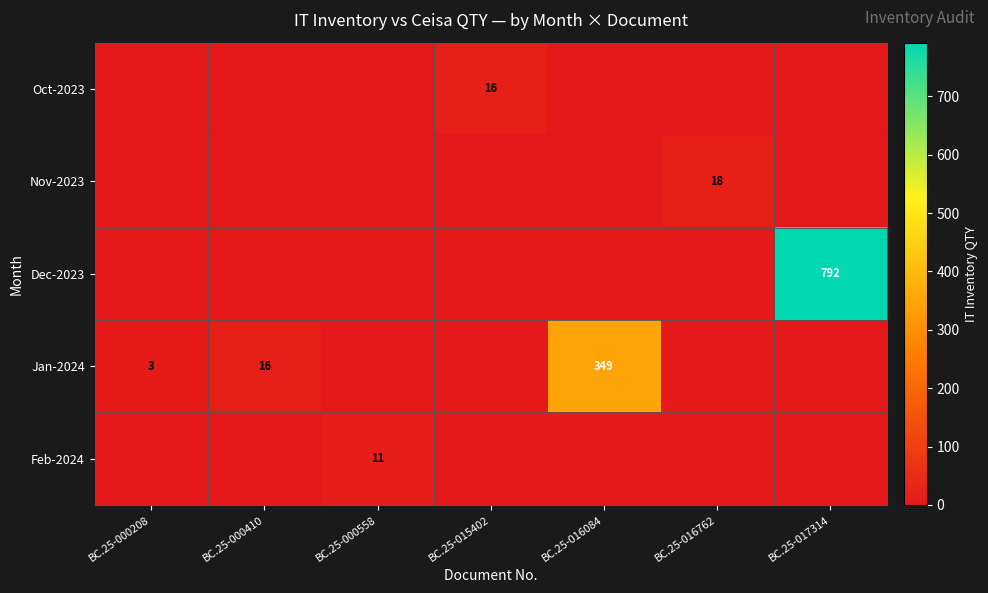

The Jan-2024 series shows 3 at BC.25-000208. True or false?

True